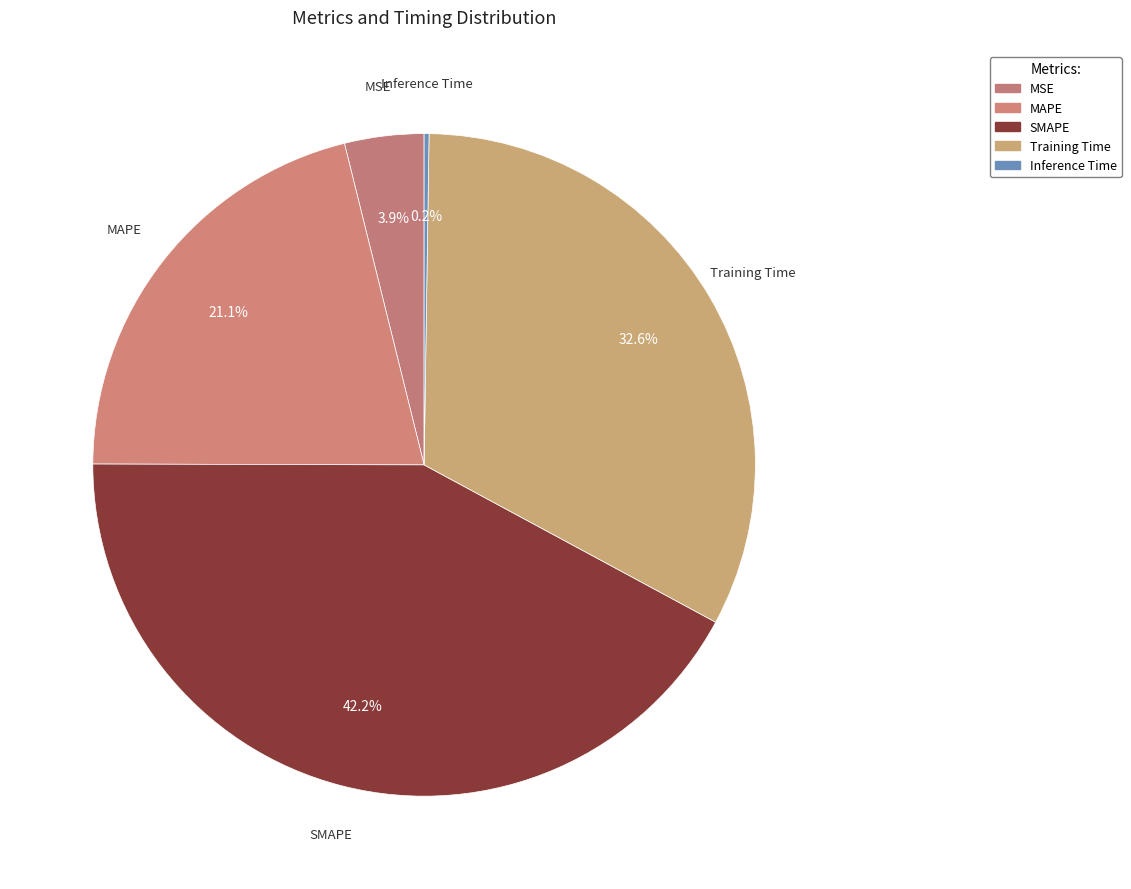

Which slice is the largest?

SMAPE